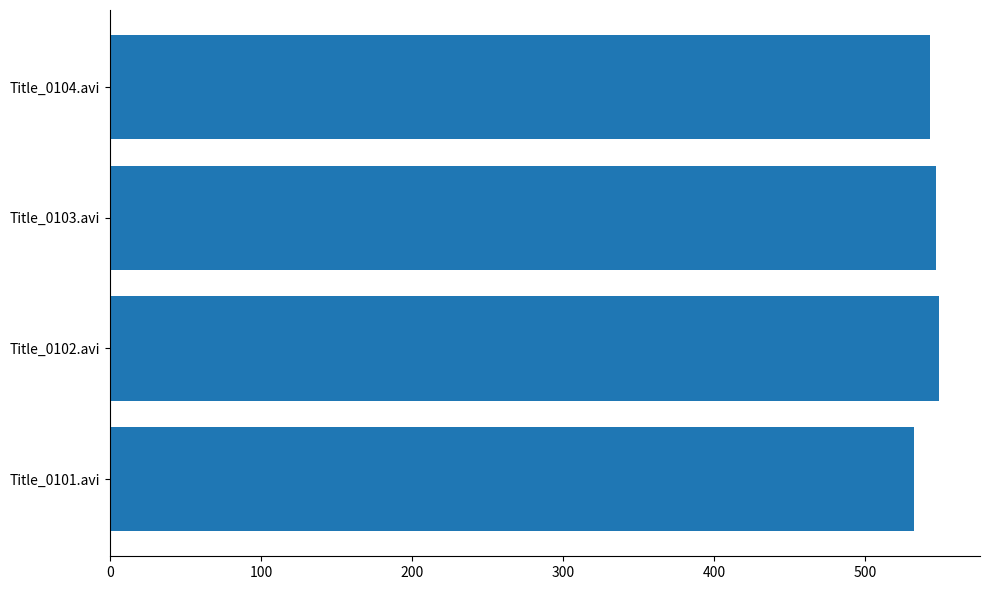

What value does the data have at Title_0101.avi?

532.7